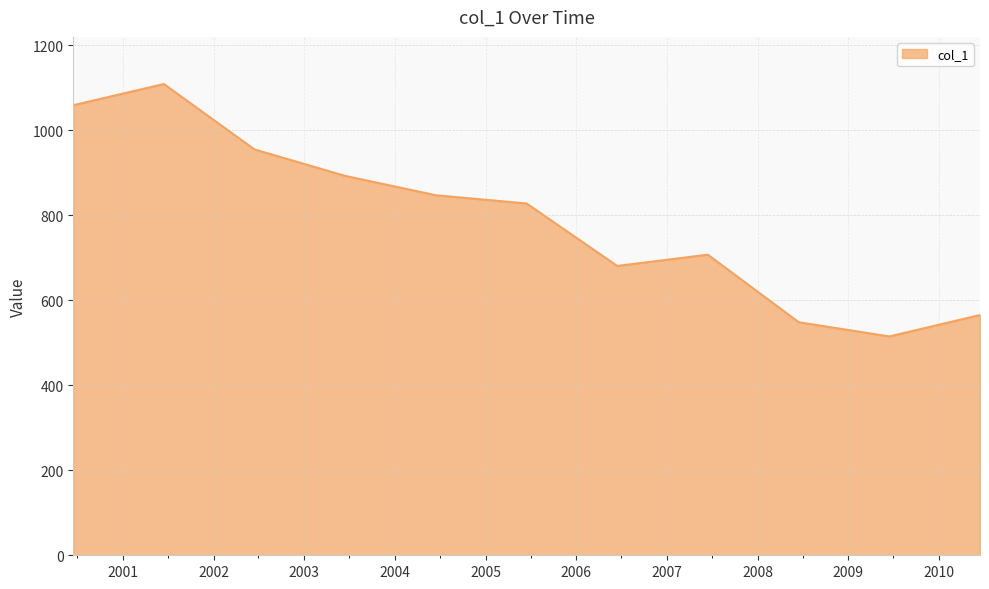

What is the maximum value shown in the chart?

1108.6